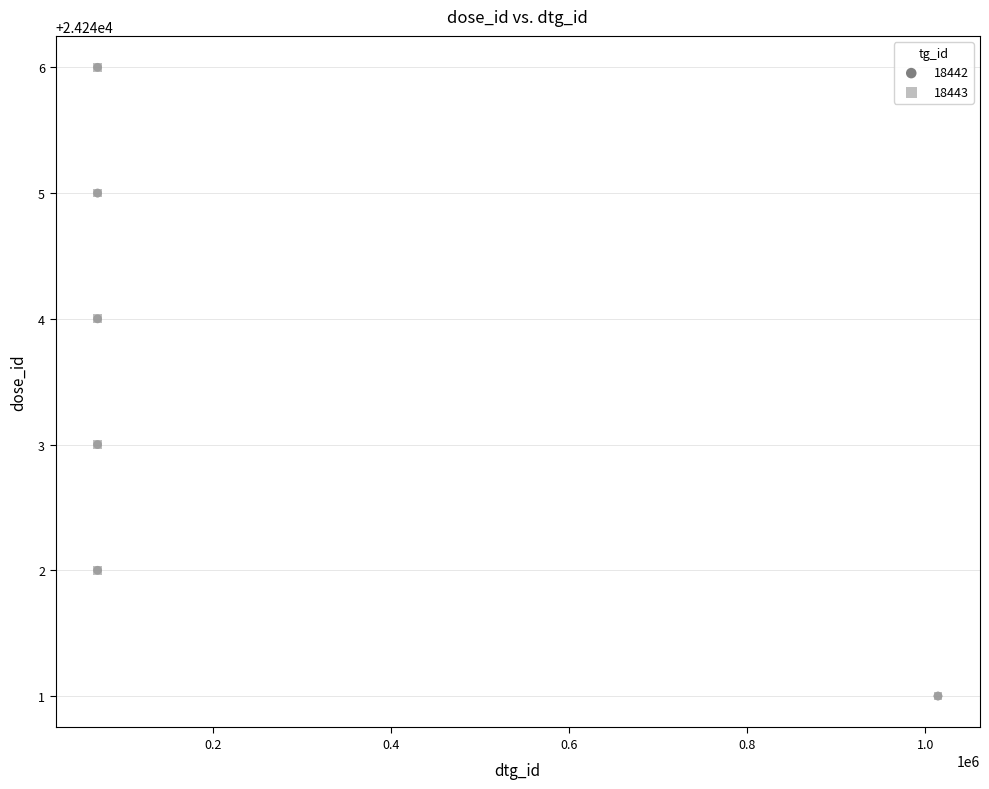

What are all the series names shown in the legend?

18442, 18443